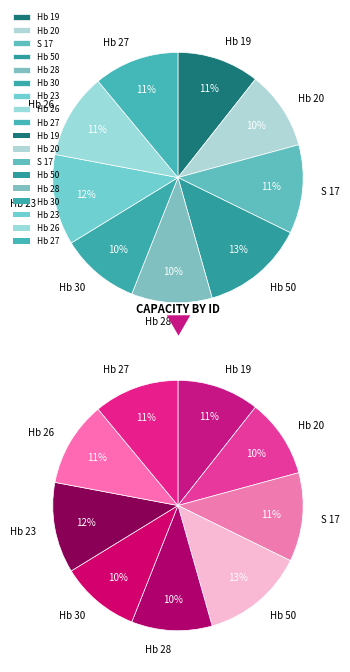

Does Hb 23 represent more than half of the total?

No